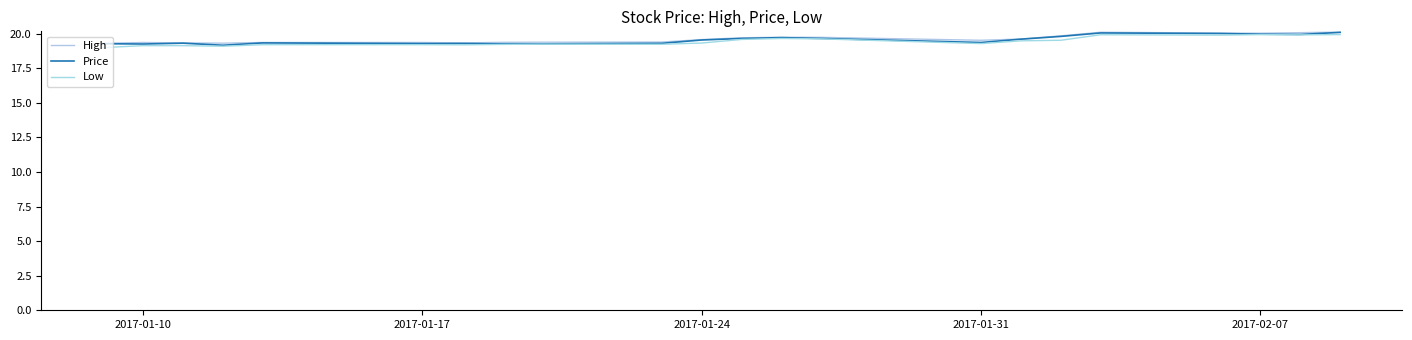

How many lines are shown in the chart?

3